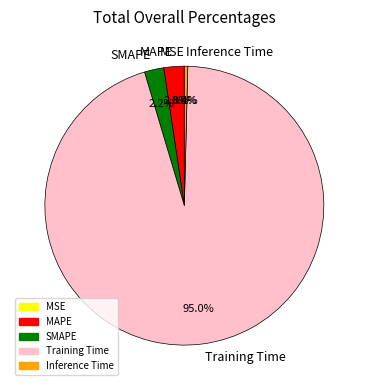

To the nearest percent, what is the average slice percentage?

20%